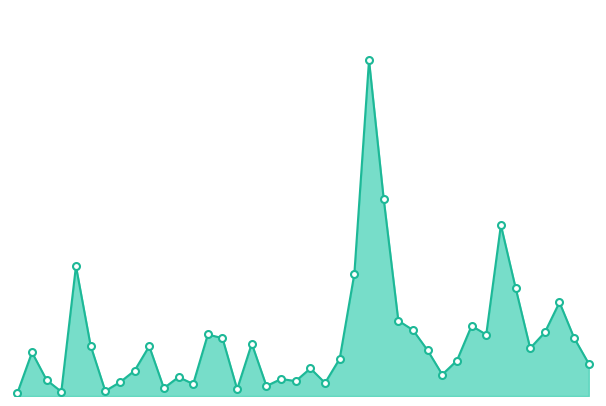

At which label does the data first exceed 252600?

2015-02-13